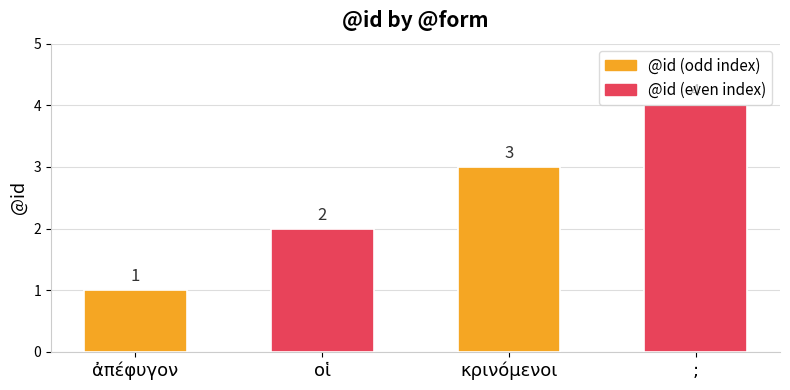

What position from the right is κρινόμενοι?

2